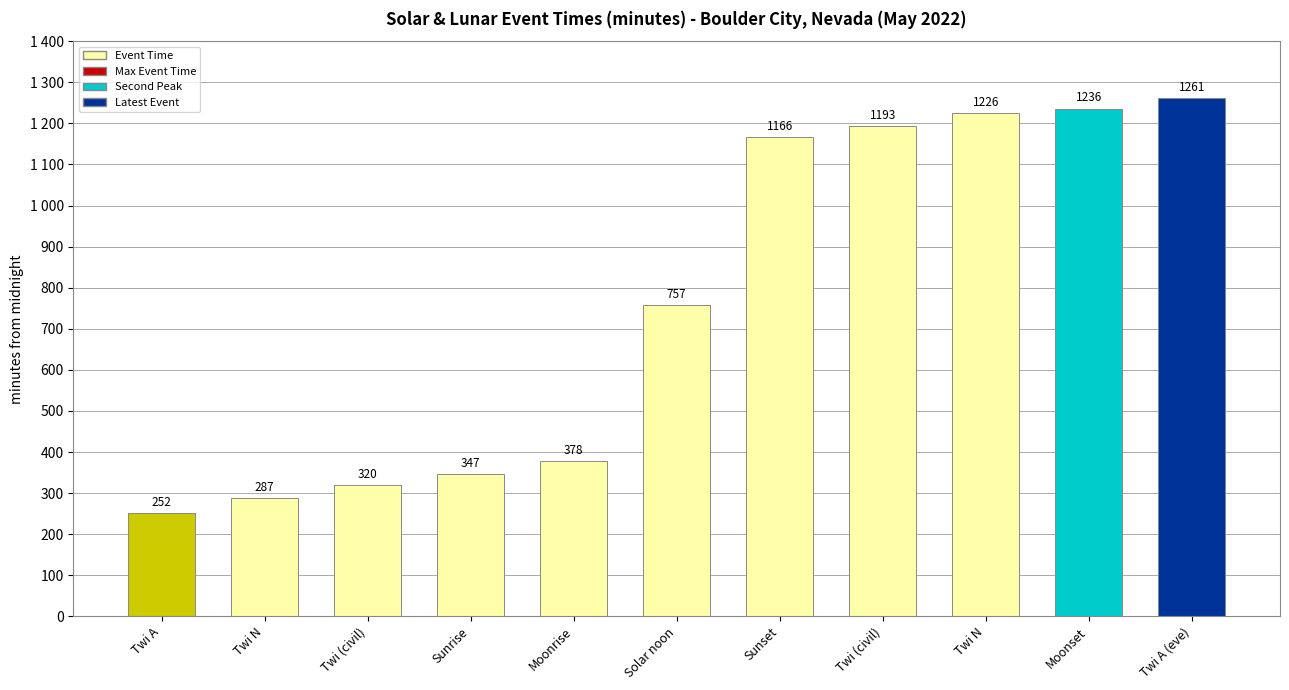

Does the chart contain any negative values?

No